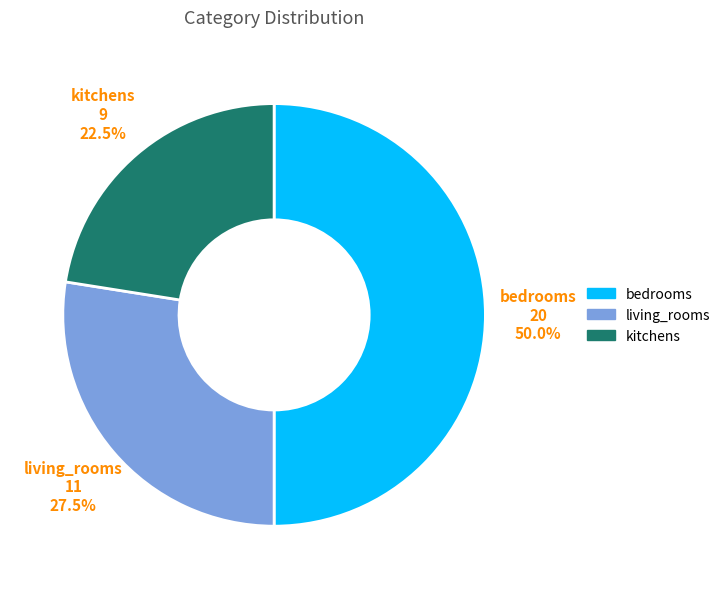

Which category has the smallest portion of the pie?

kitchens